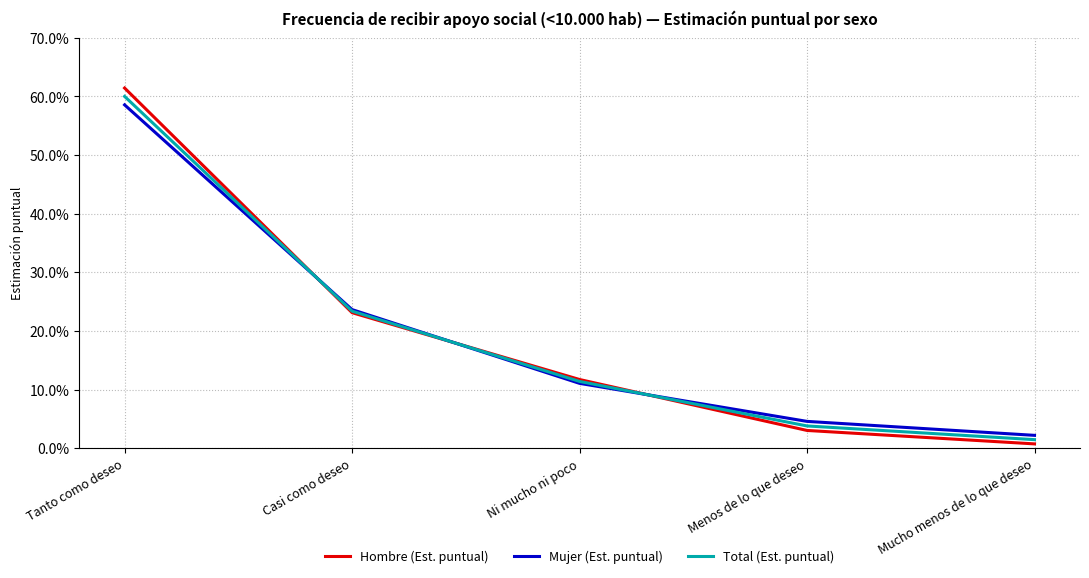

The value of Mujer (Est. puntual) at Tanto como deseo is 1.0. True or false?

False